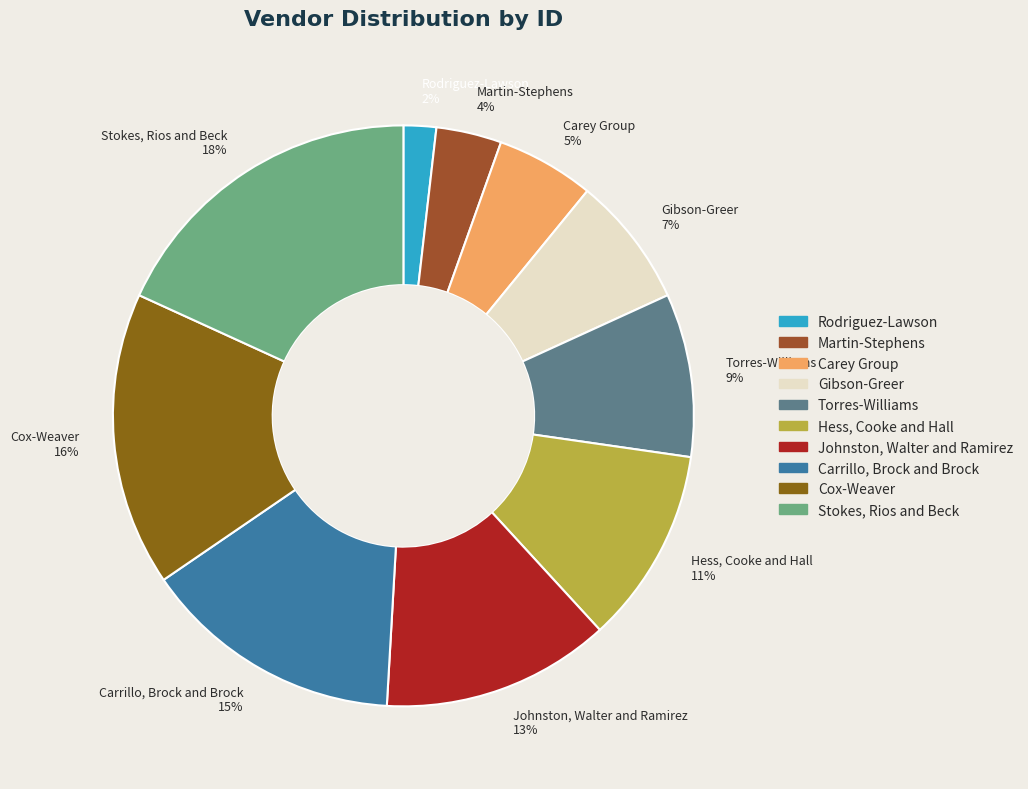

What is the smallest slice in the pie chart?

Rodriguez-Lawson